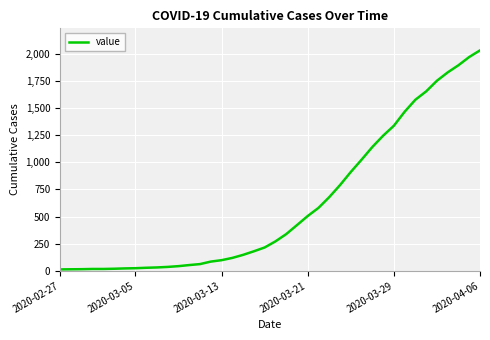

Does the chart have visible grid lines?

Yes